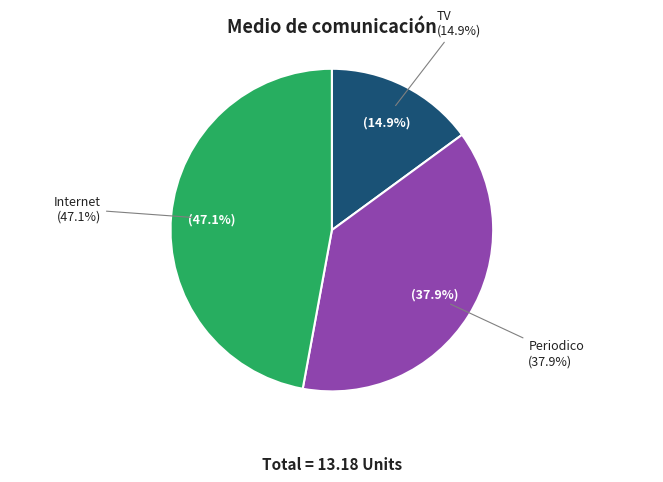

True or false: Periodico accounts for 38% of the total.

True